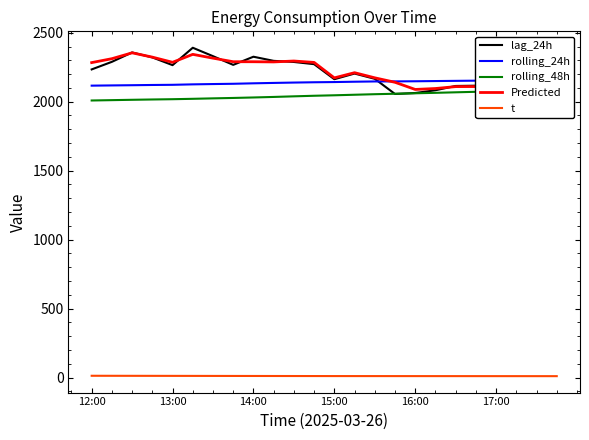

Is it true that rolling_24h equals 2138.7 at 10?

True